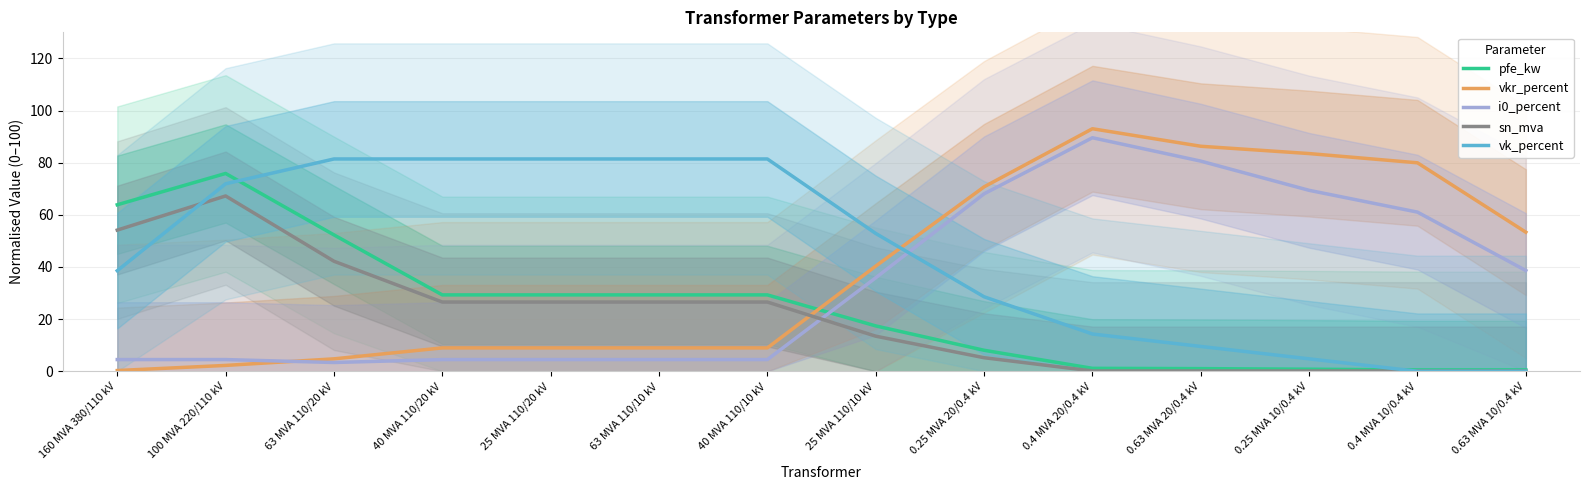

At how many categories does at least one series exceed 61?

12